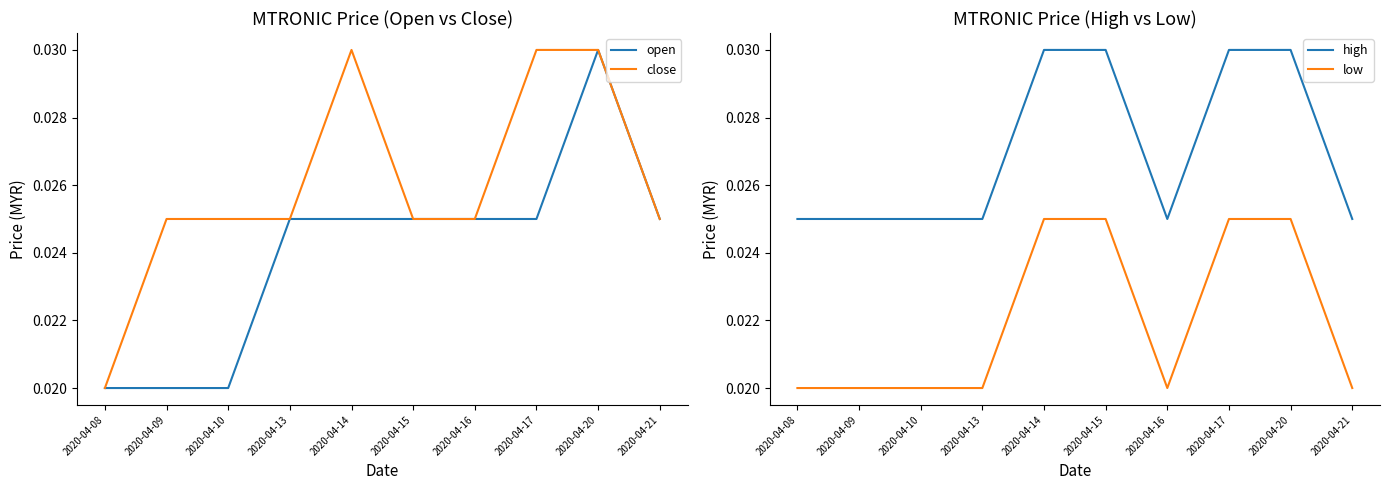

Which label corresponds to the largest value in the chart?

2020-04-20